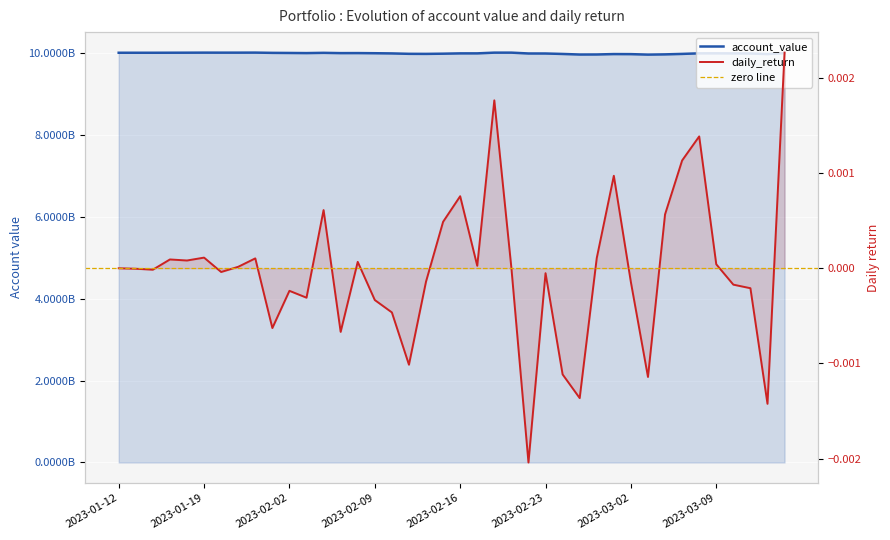

What is the greatest value displayed?

10003453865.7